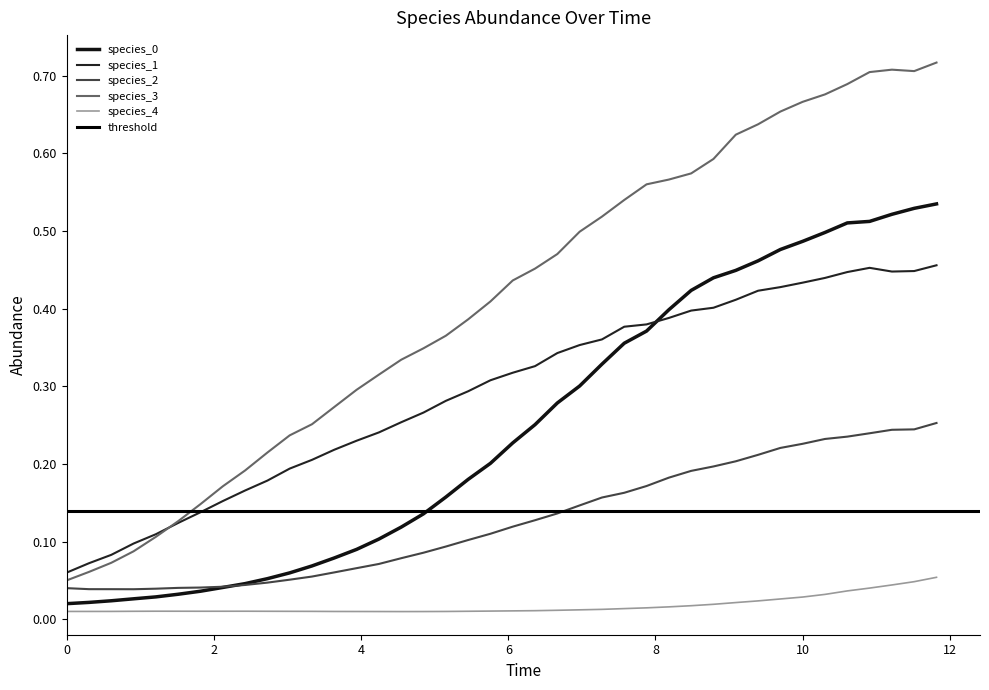

Rank the series by their maximum value, from lowest to highest.

species_4, species_2, species_1, species_0, species_3